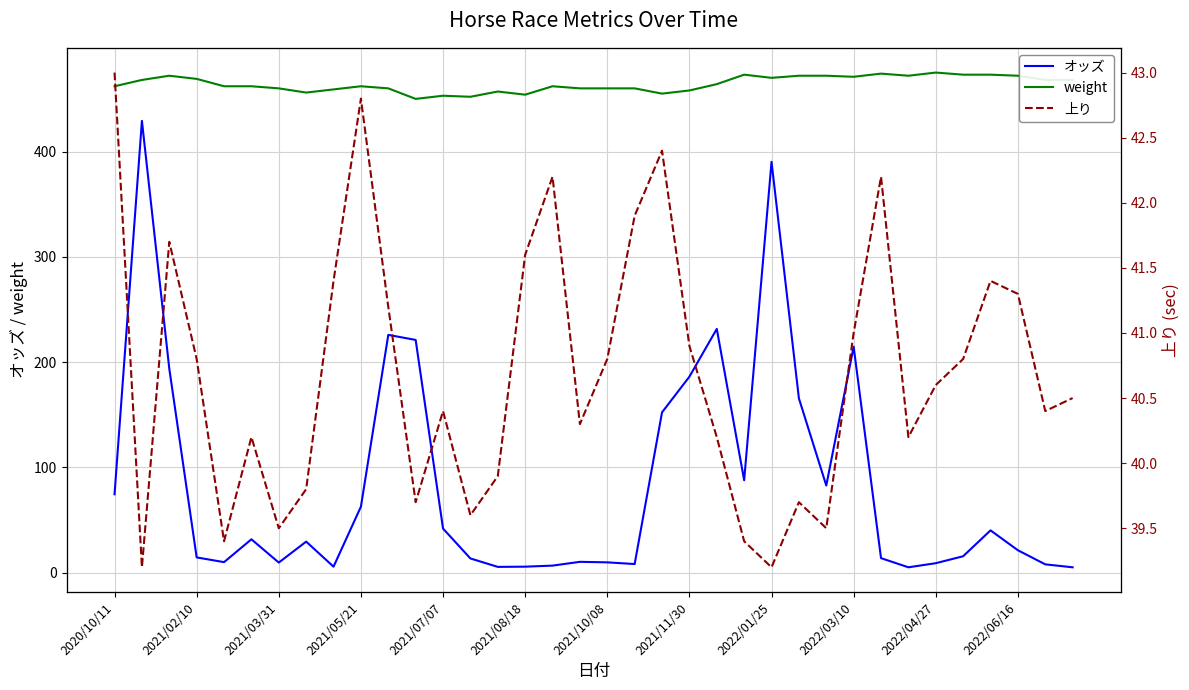

At which label does 上り first exceed 40?

2020/10/11